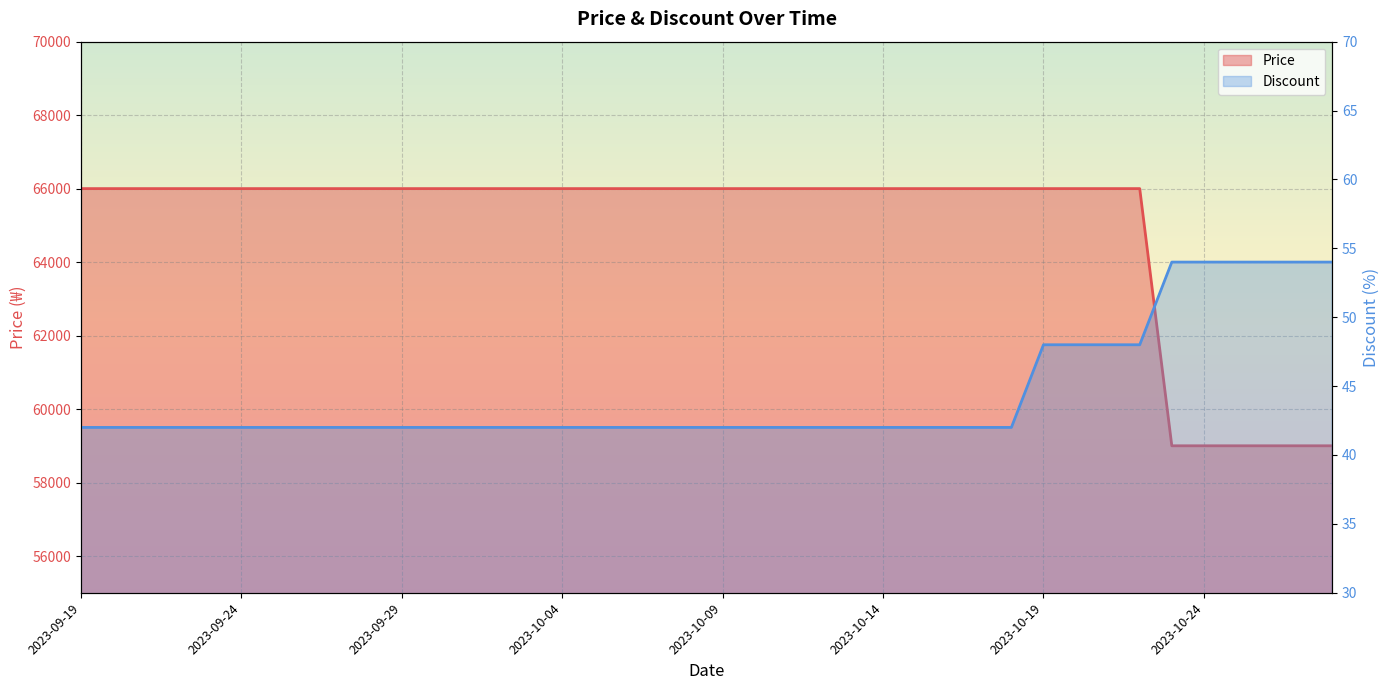

Count the number of data series in this chart.

2